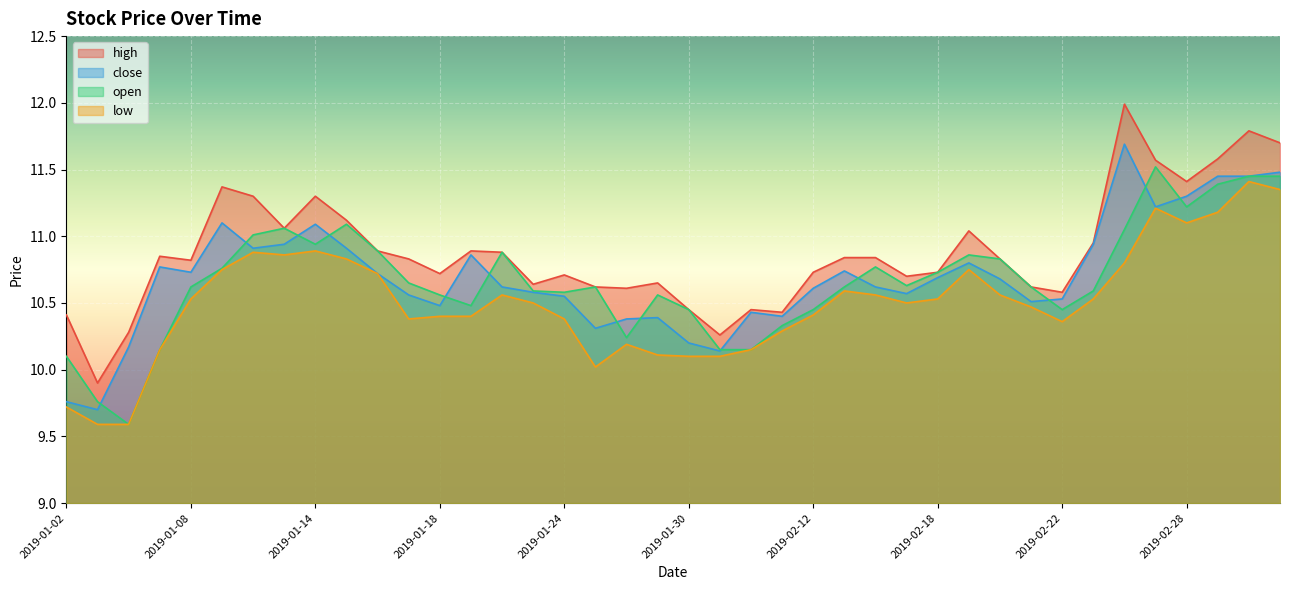

Which has a higher value, 2019-02-28 or 2019-03-01?

2019-03-01